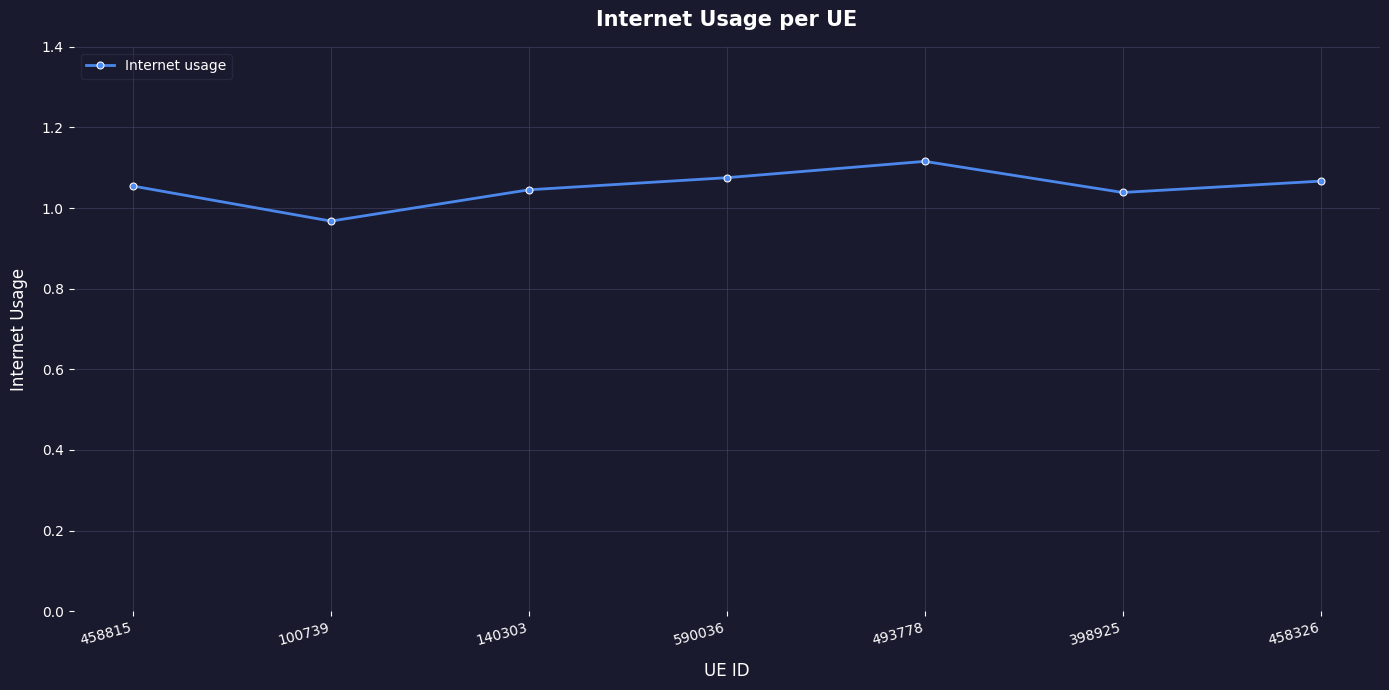

The value at 458815 is 1.5. True or false?

False